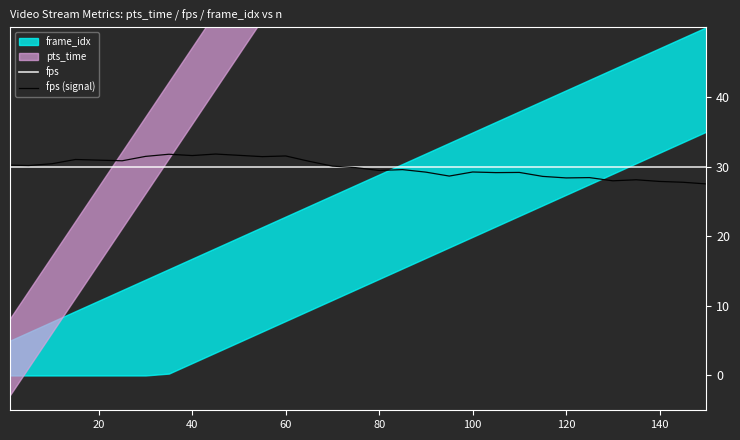

What is the difference between the second highest and second lowest values in the fps (signal) series?

4.0